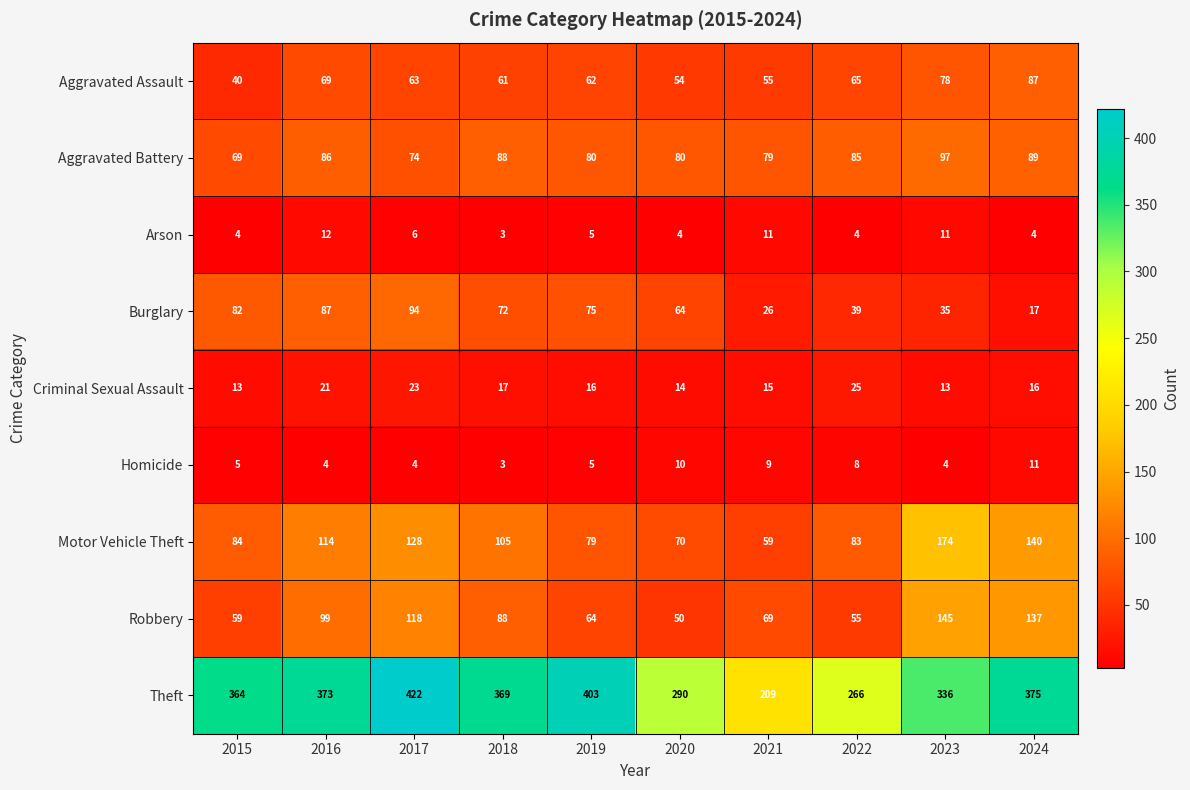

What is the spread (max minus min) of values at 2021?

200